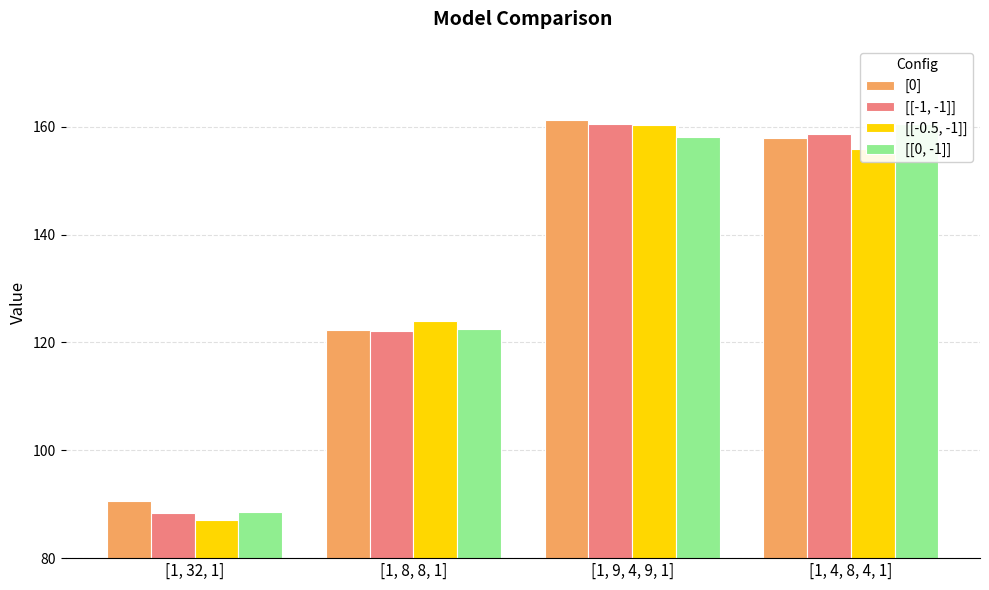

What is the maximum value for [0]?

161.3